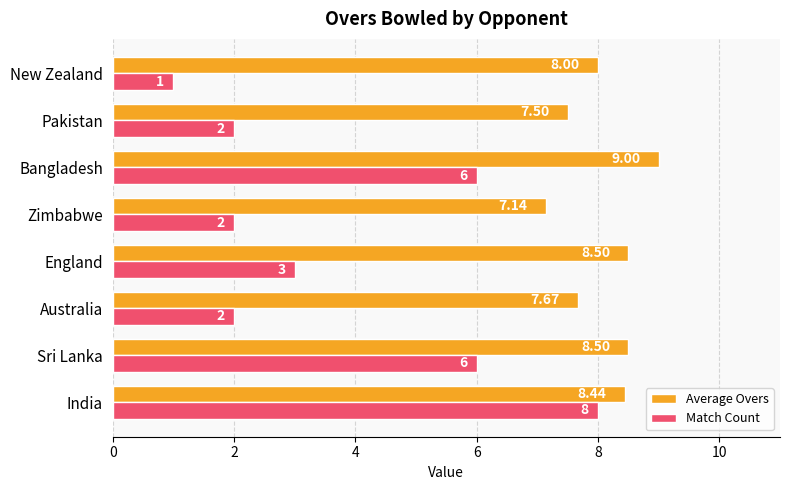

Which series has the largest total across all categories?

Average Overs